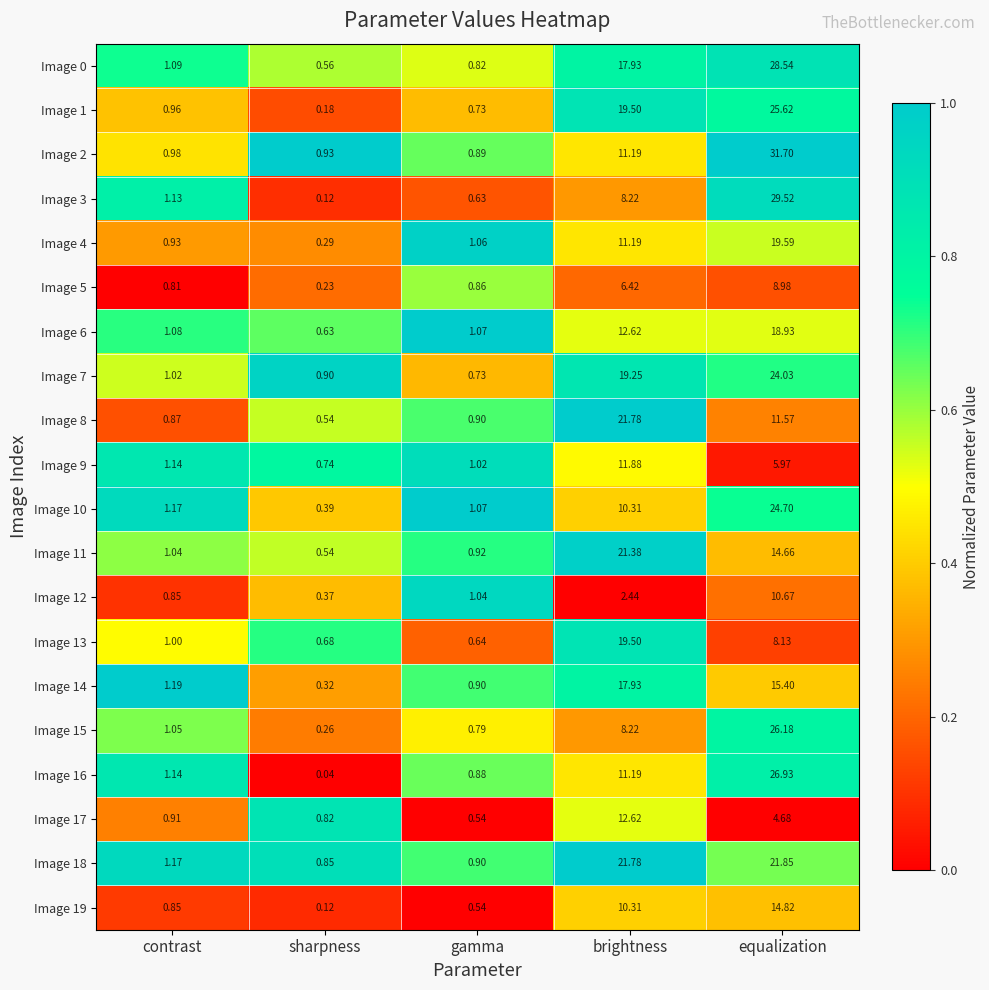

List the labels in order of Image 14 value, largest first.

brightness, equalization, contrast, gamma, sharpness